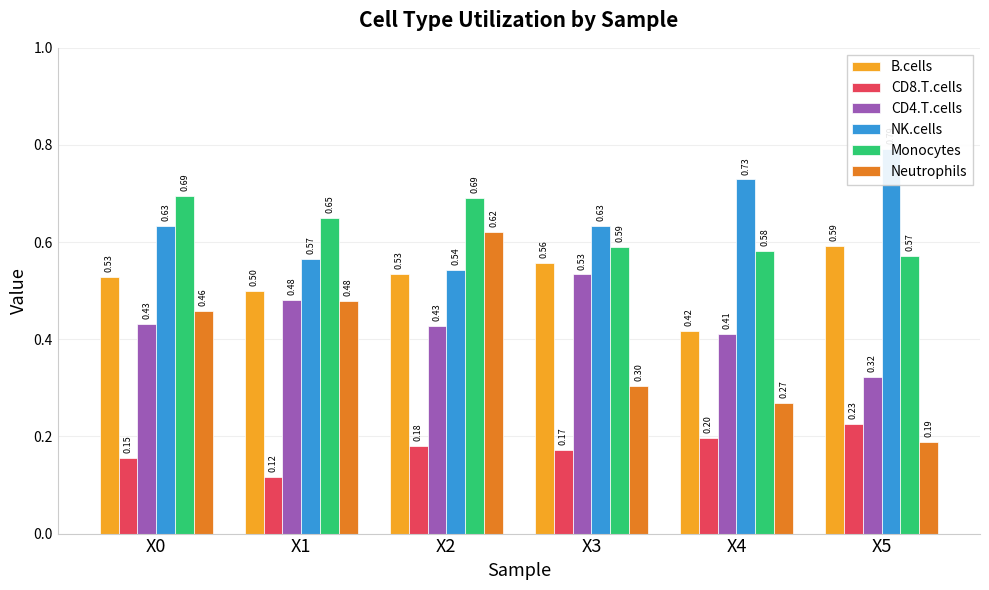

How many bars are there in each group?

6